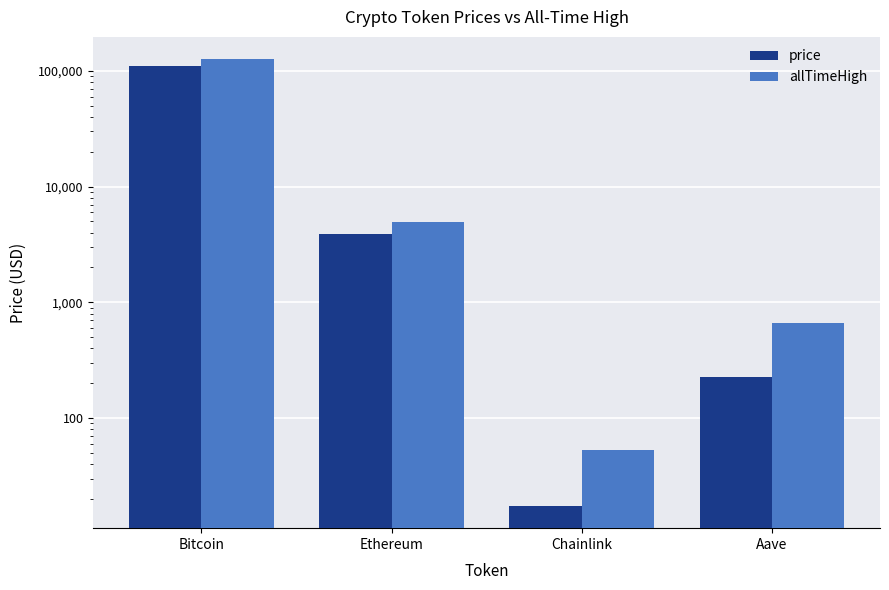

How many bars are there in each group?

2